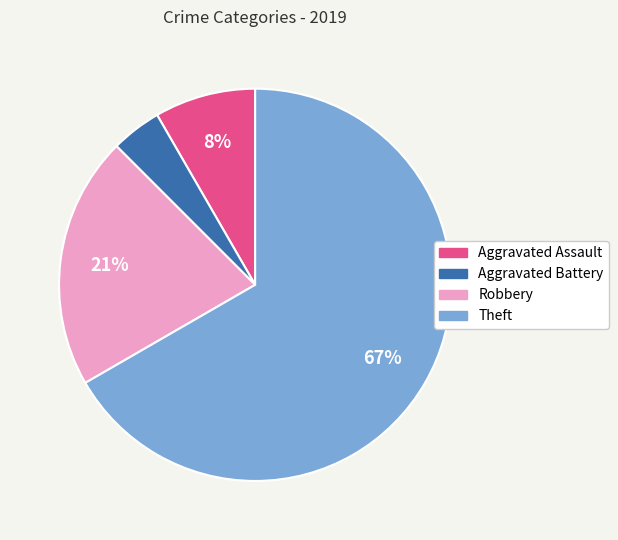

How many slices are in this pie chart?

4